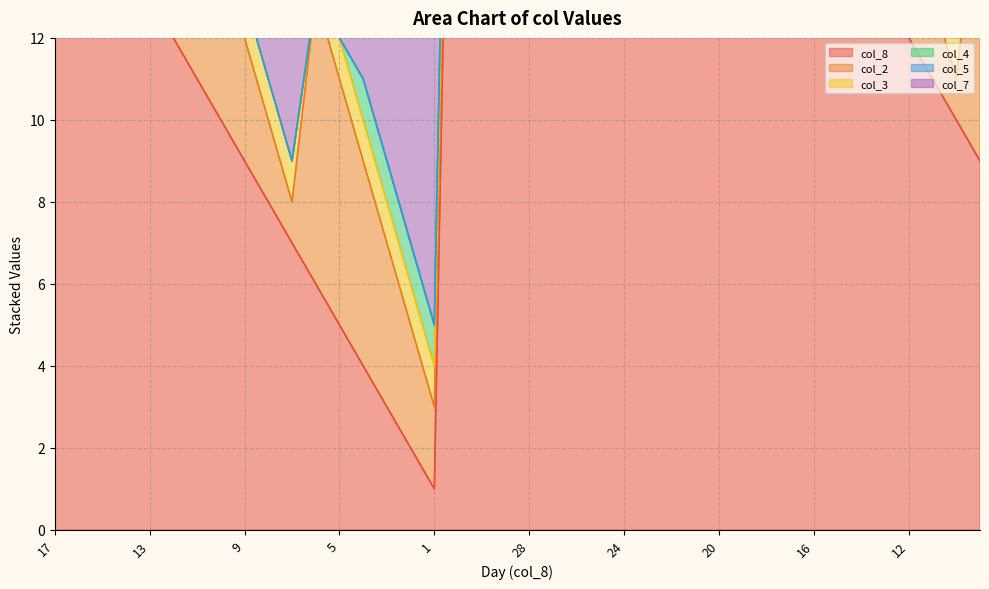

Which series has the widest spread of values?

col_8